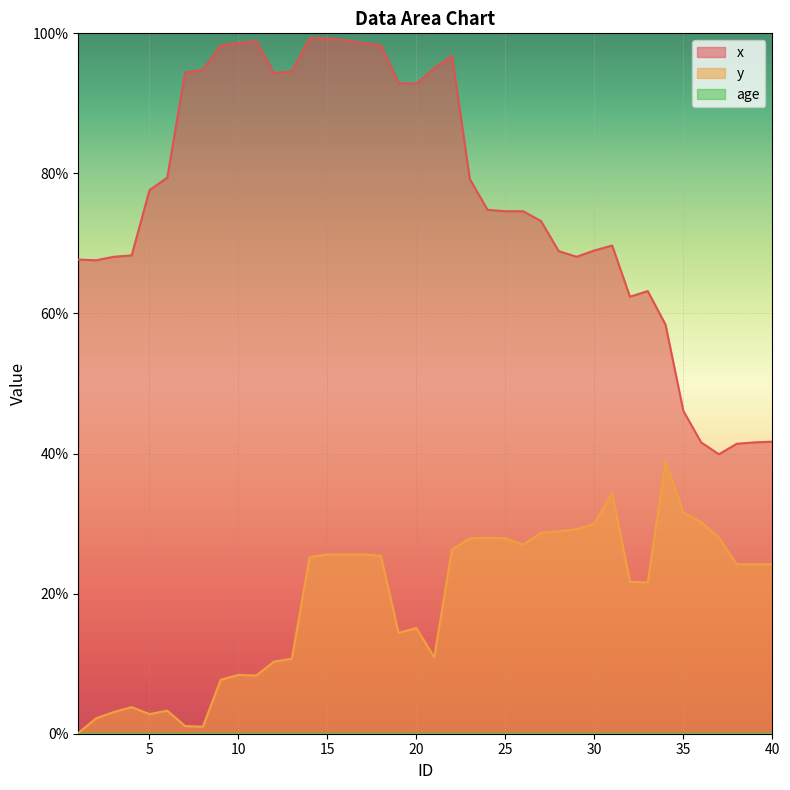

List the series in order of their peak value, highest first.

x, y